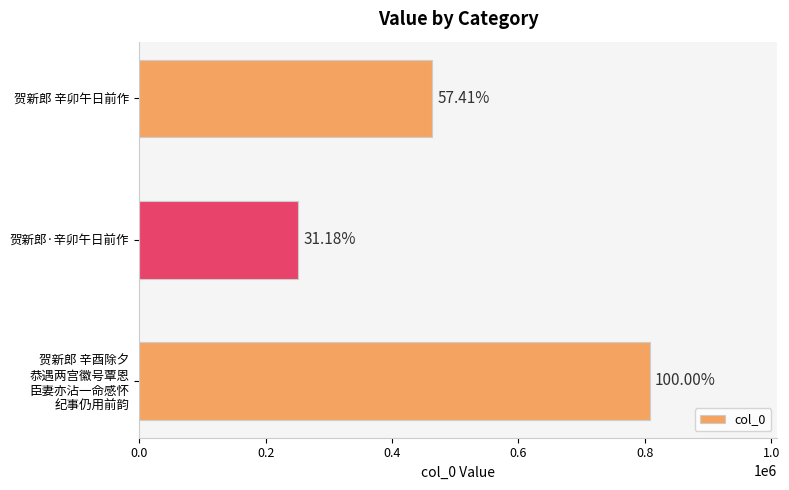

Does the chart contain any negative values?

No